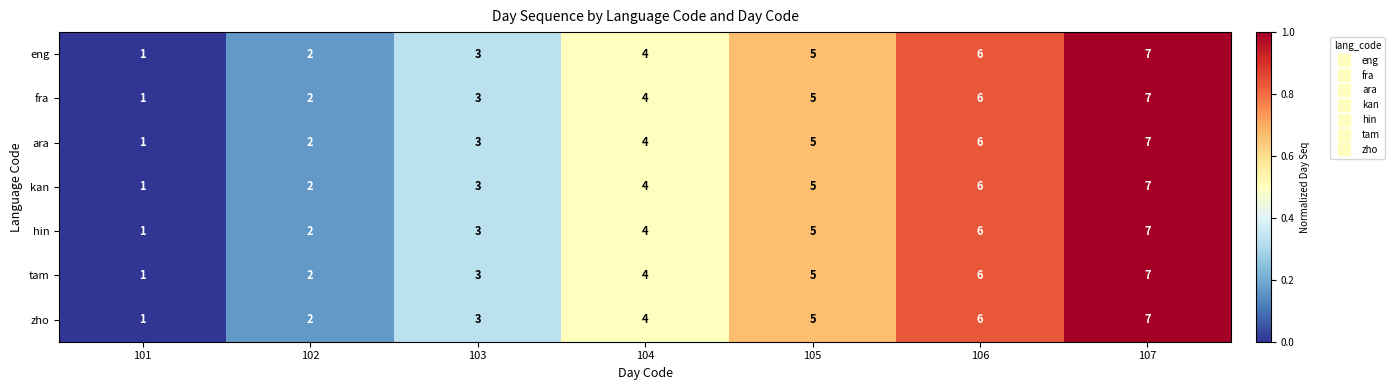

What is the difference between the hin values at 103 and 106?

3